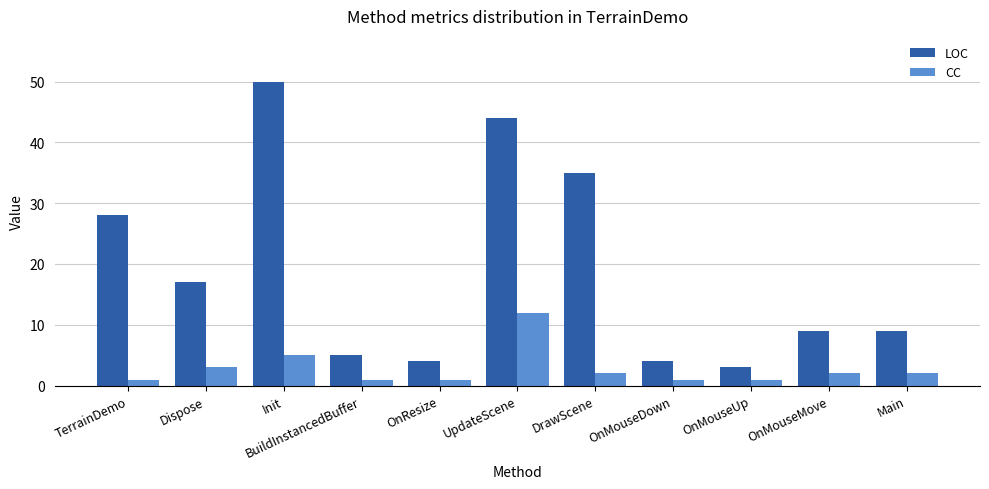

What position from the left is Main?

11